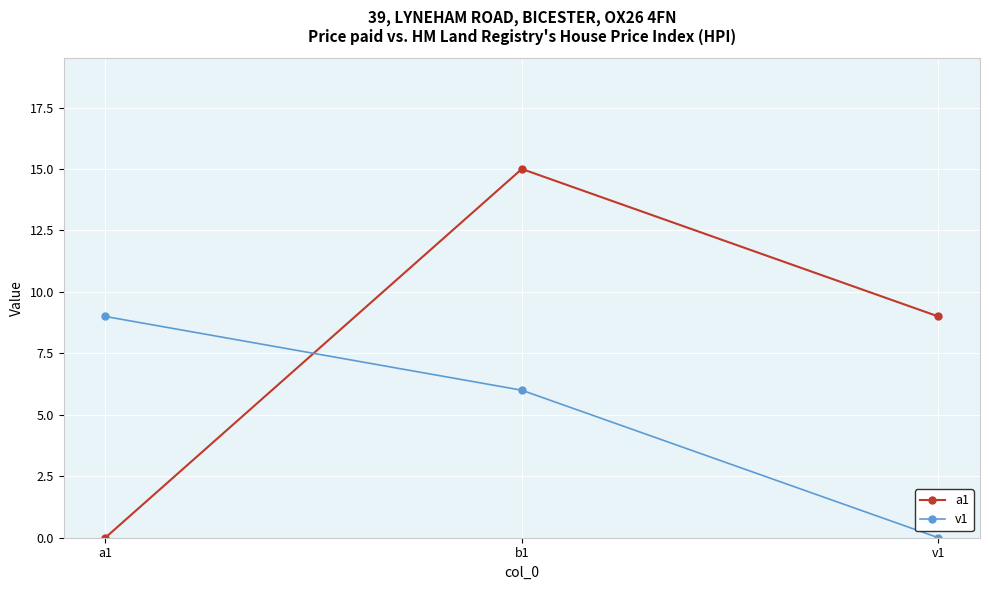

Reading right to left, list all the values displayed in this chart.

a1: 9	15	0
v1: 0	6	9